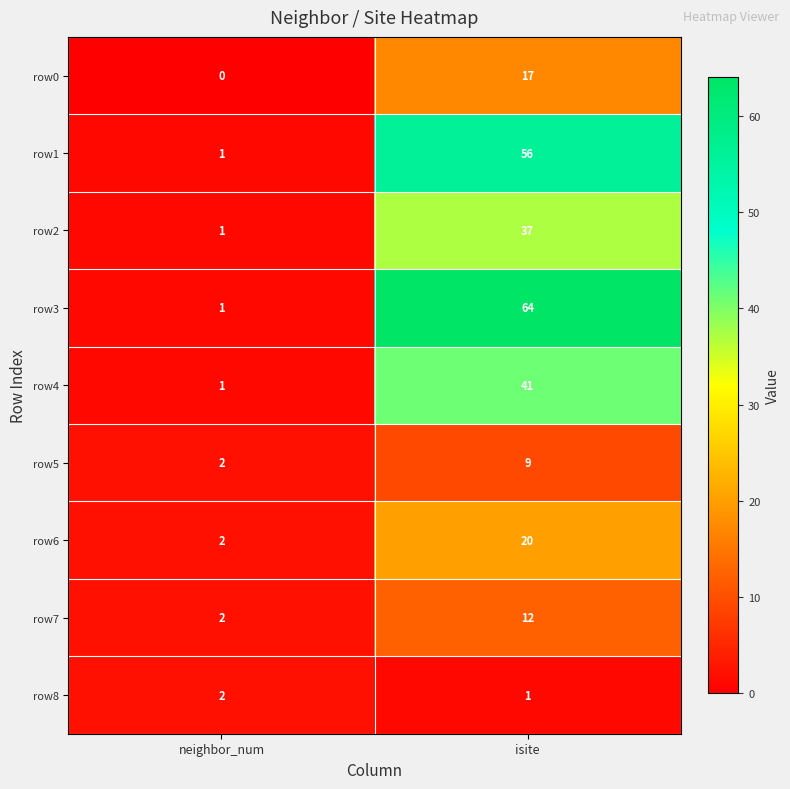

Reading left to right, extract all data points from this chart.

row0: 0	17
row1: 1	56
row2: 1	37
row3: 1	64
row4: 1	41
row5: 2	9
row6: 2	20
row7: 2	12
row8: 2	1